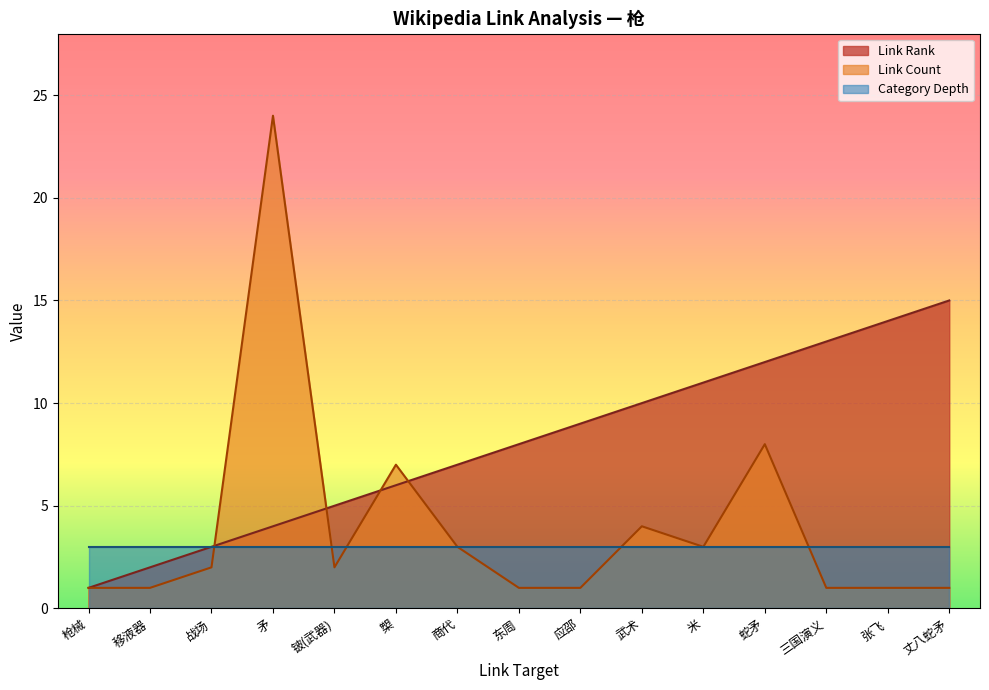

Where is Link Rank nearest to the value 8?

东周